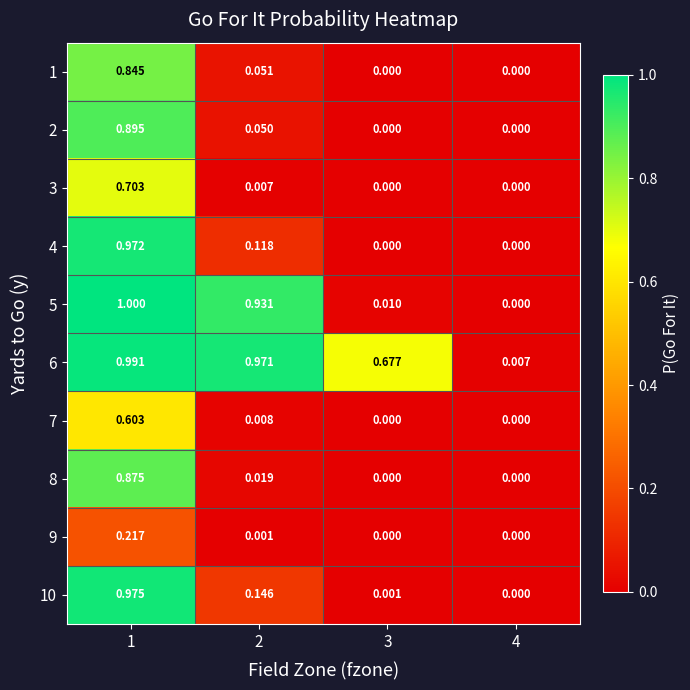

Is the value of 6 at 4 greater than the value of 2 at 4?

Yes